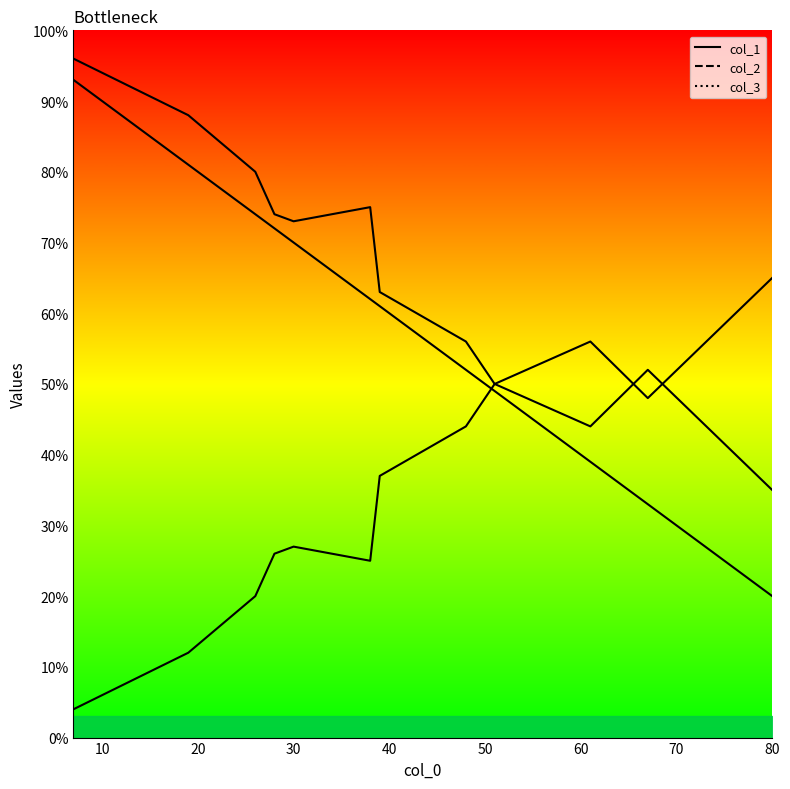

Does the chart have visible grid lines?

No